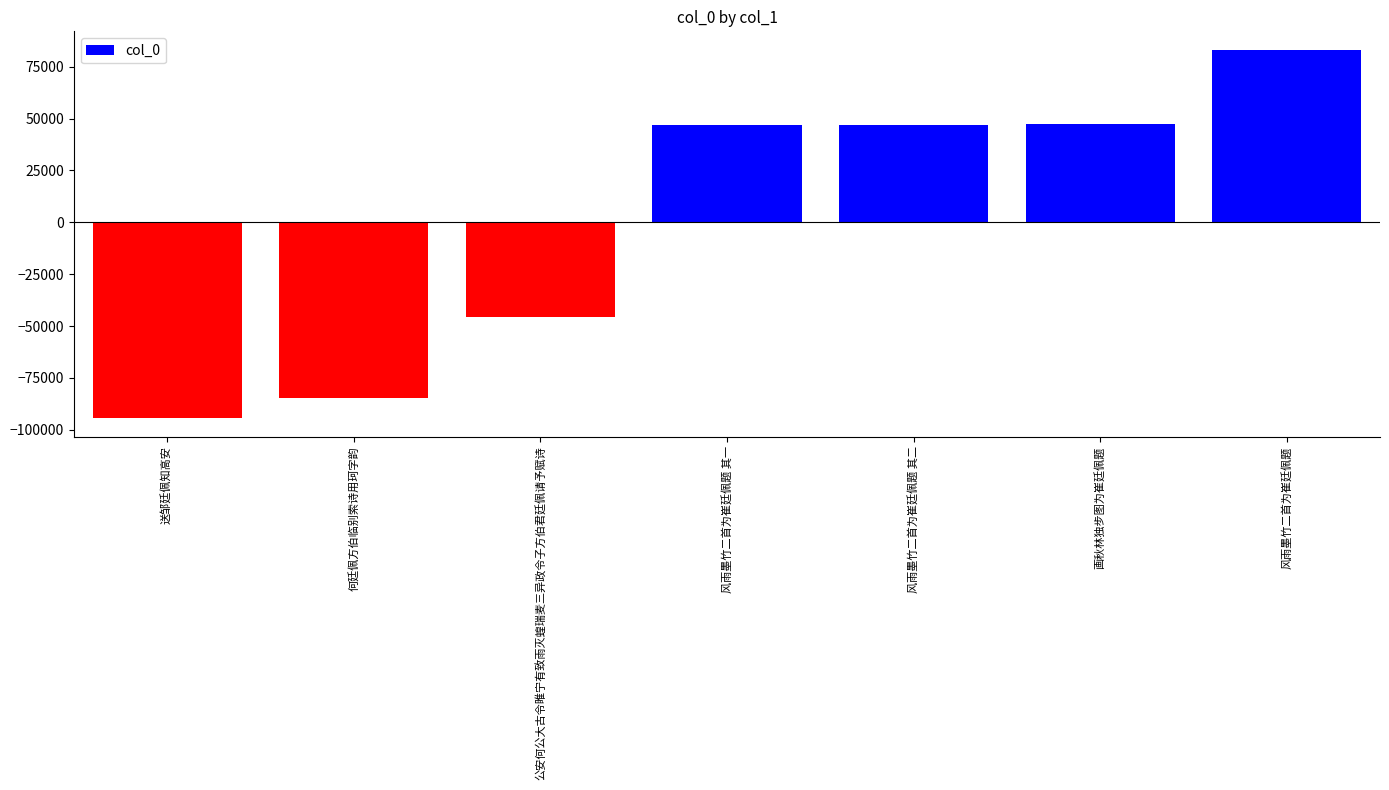

At which label is the value closest to -5593?

公安何公大古令睢宁有致雨灭蝗瑞麦三异政令子方伯君廷佩请予赋诗